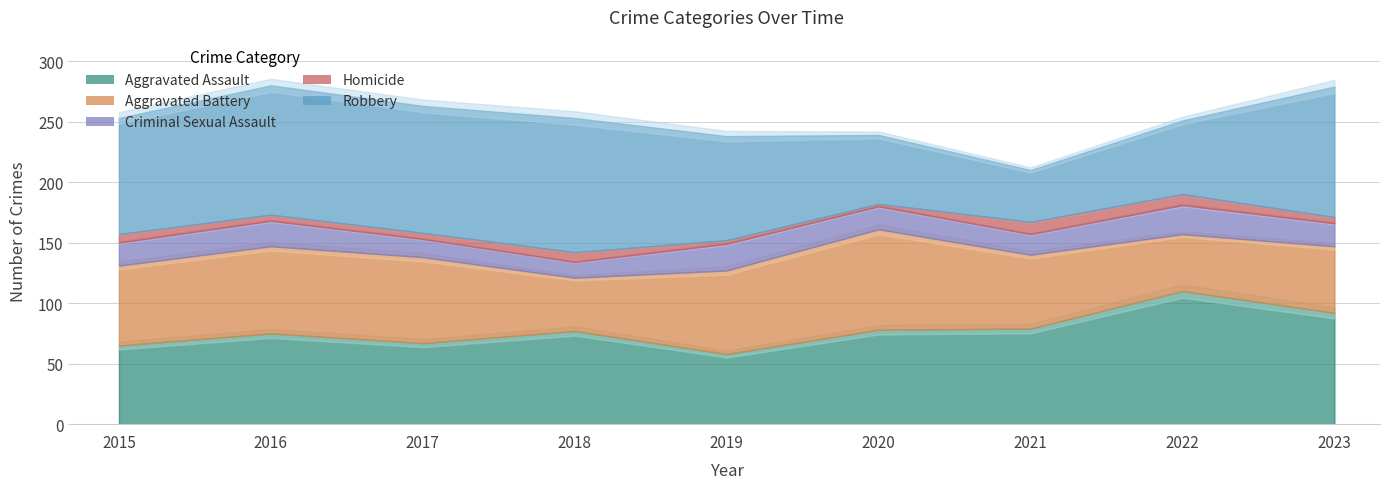

At which category does Aggravated Battery reach its first local peak?

2016